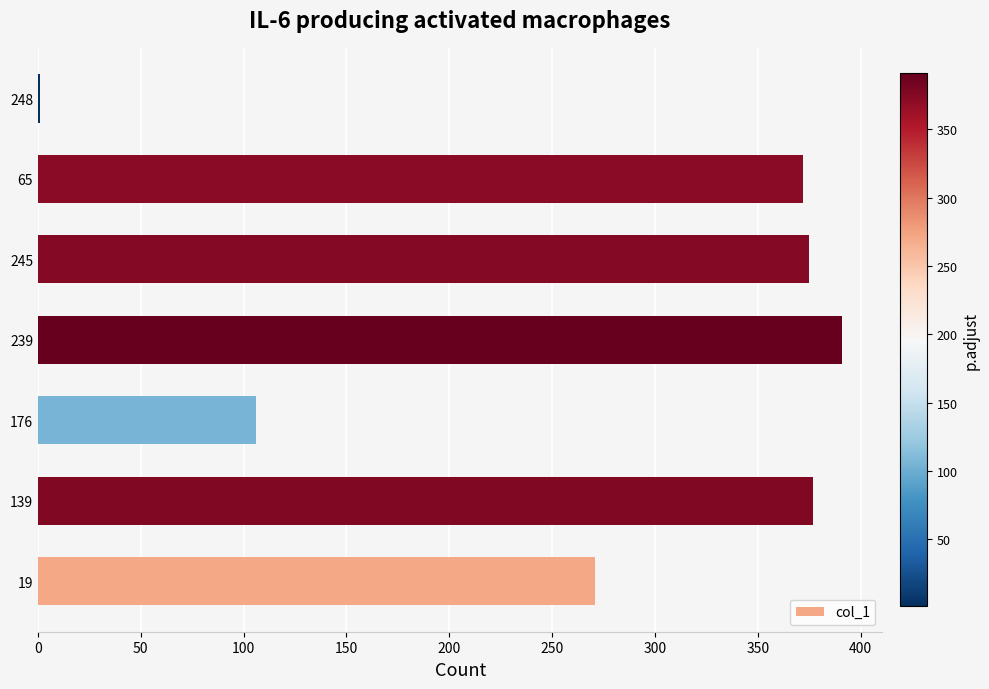

What is the average value?

270